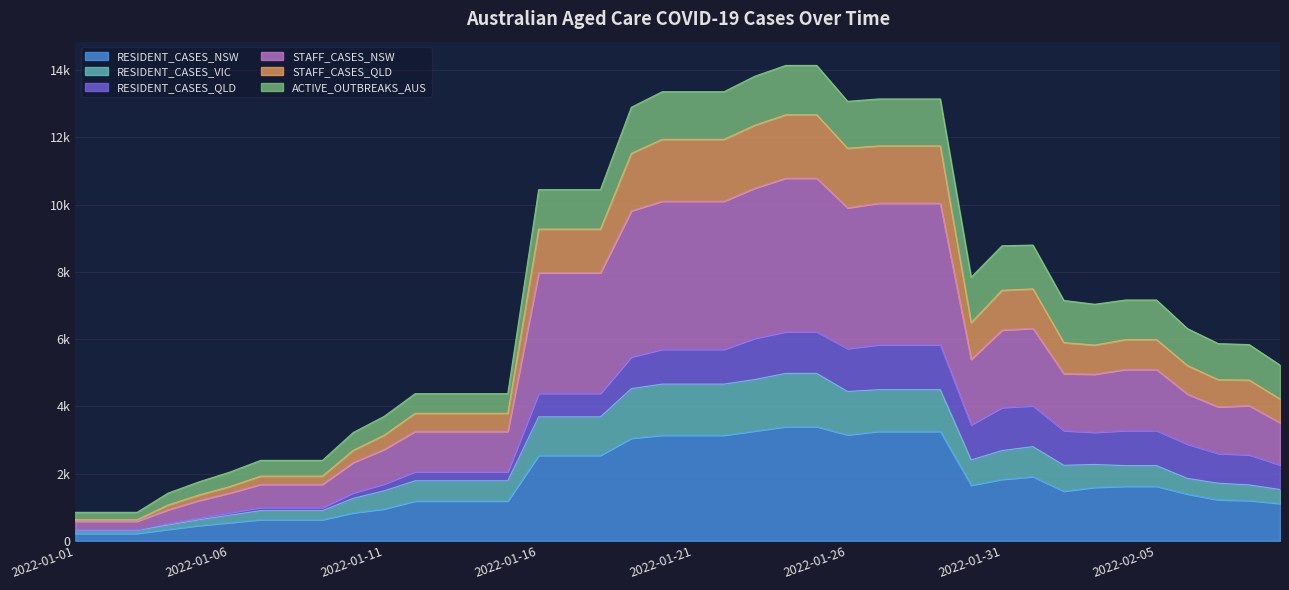

Does the chart display data point markers on the line(s)?

No